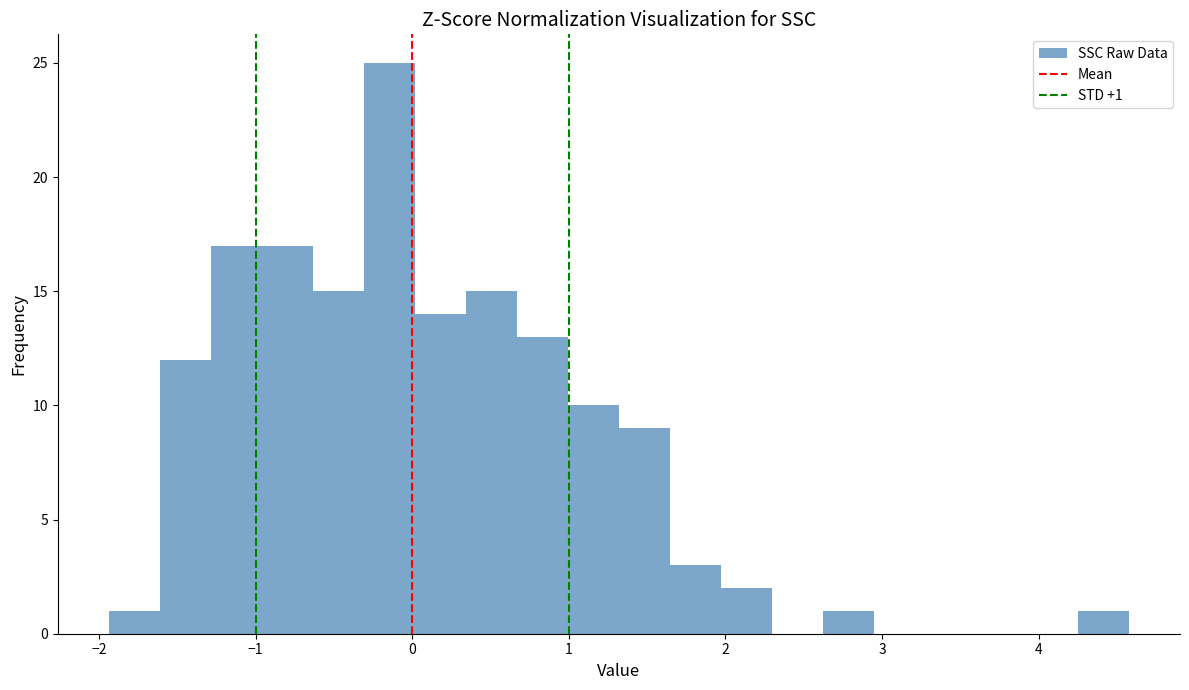

Around what value on the x-axis is the tallest bar? Give the approximate position of its centre, as read against the axis.

-0.1